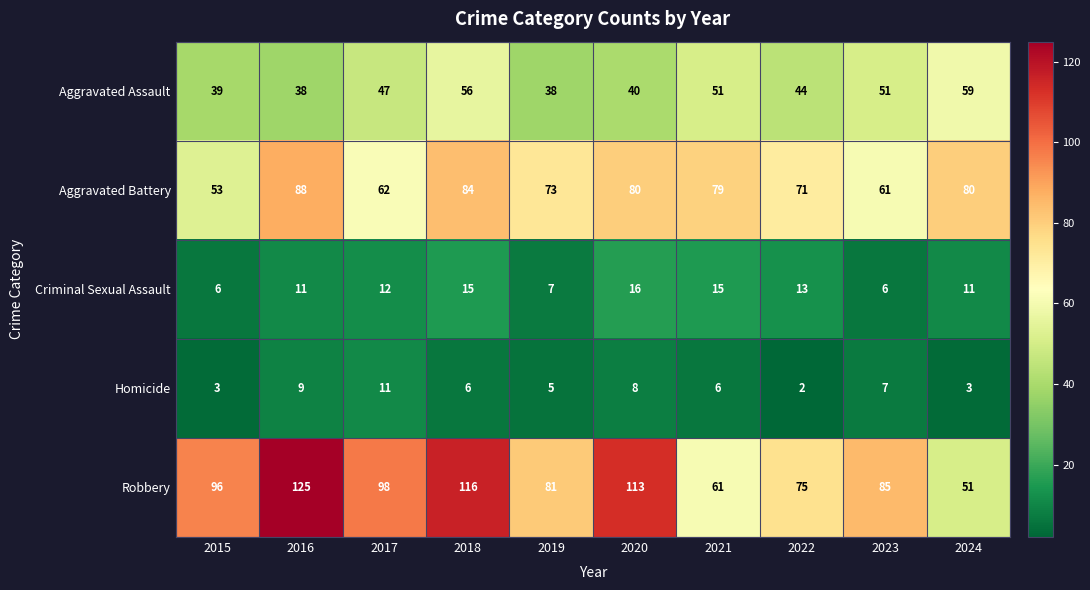

At which label does Homicide first exceed 6?

2016